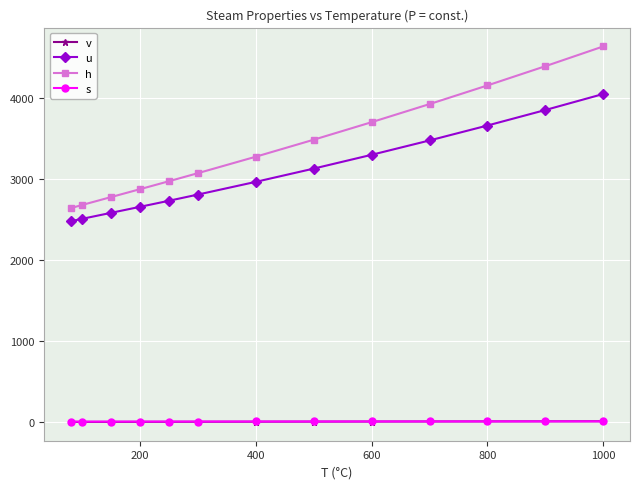

True or false: h and u intersect in this chart.

False